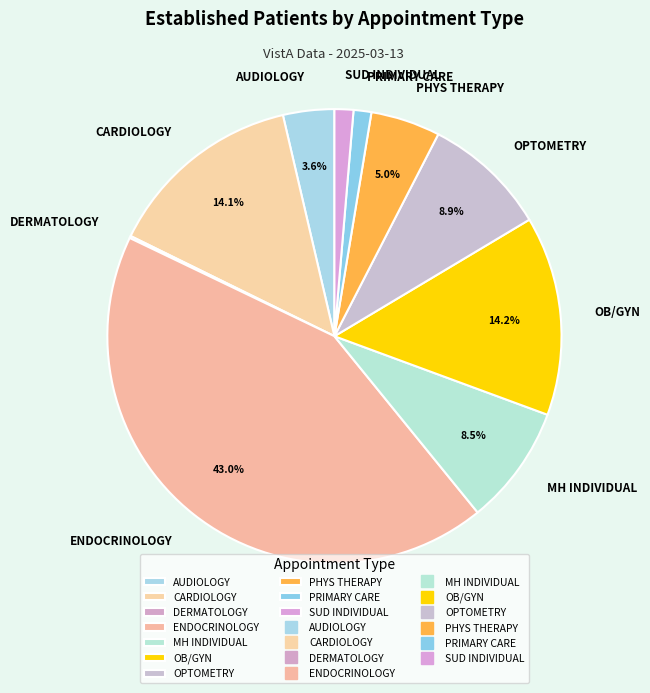

Is ENDOCRINOLOGY the majority of the pie?

No